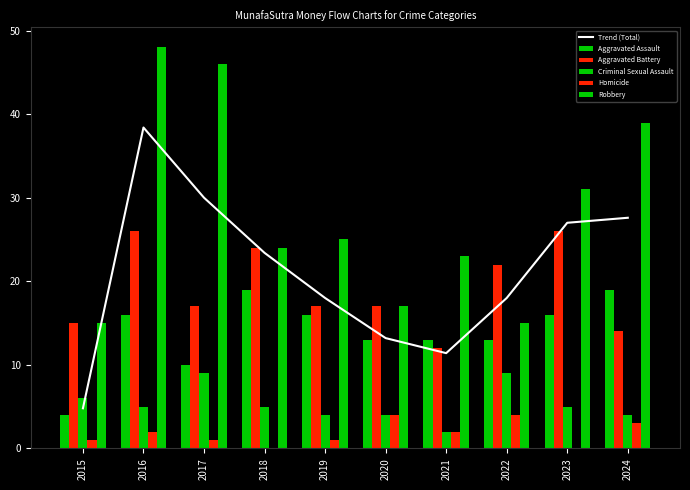

Which category has the lowest value in the Criminal Sexual Assault series?

2021